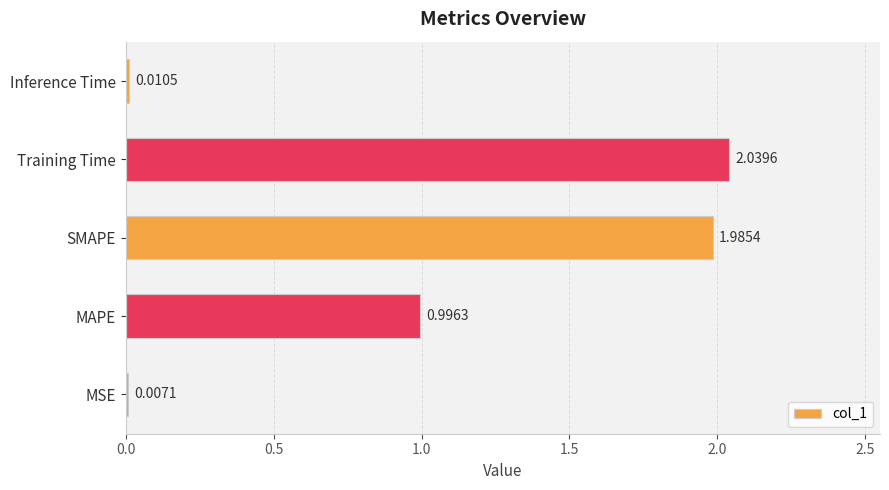

What is the sum of all values?

5.0